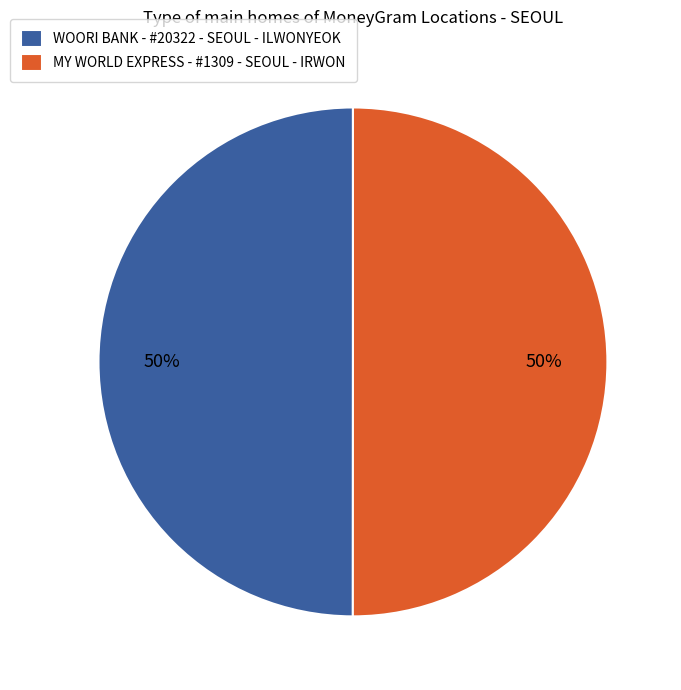

True or false: MY WORLD EXPRESS - #1309 - SEOUL - IRWON accounts for 50% of the total.

True